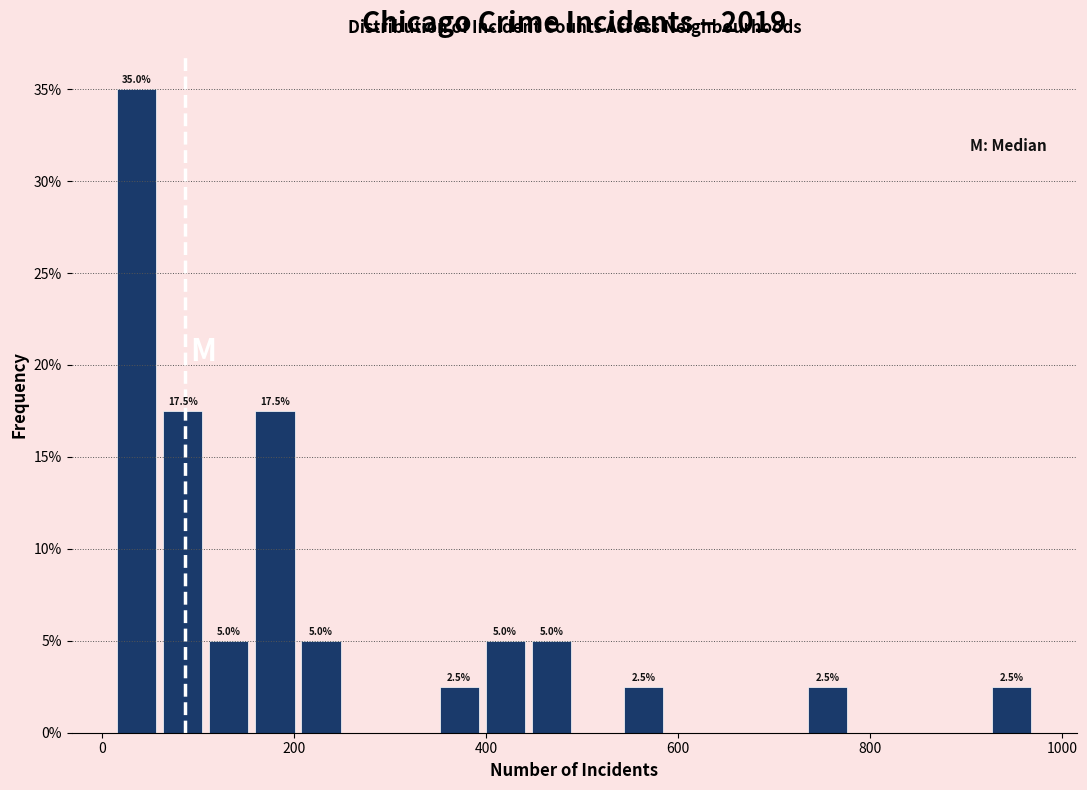

Around what value on the x-axis is the tallest bar? Give the approximate position of its centre, as read against the axis.

40